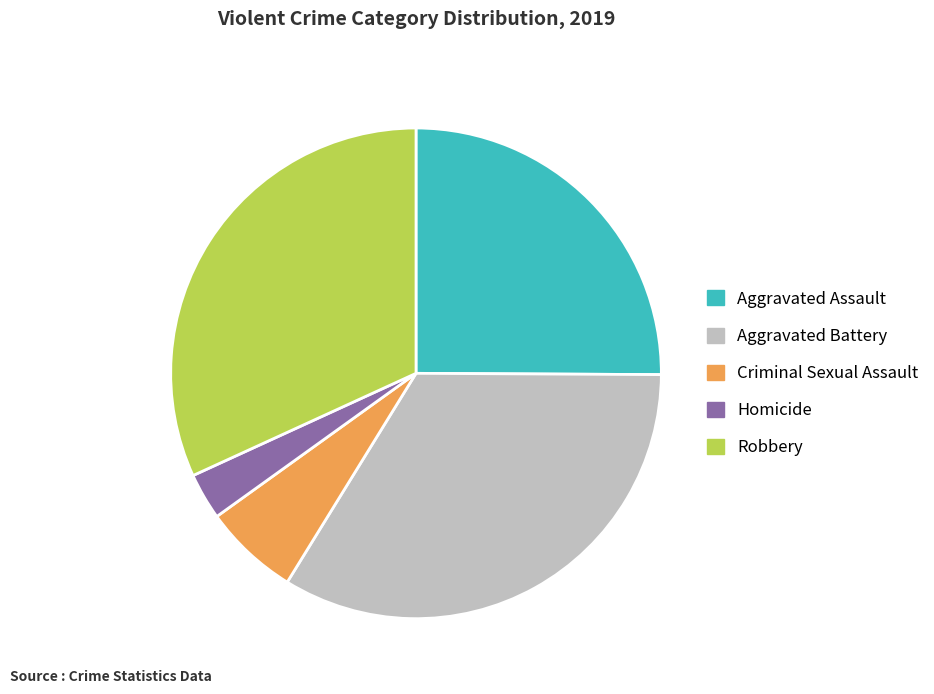

Do Robbery and Homicide together represent more than half of the pie?

No